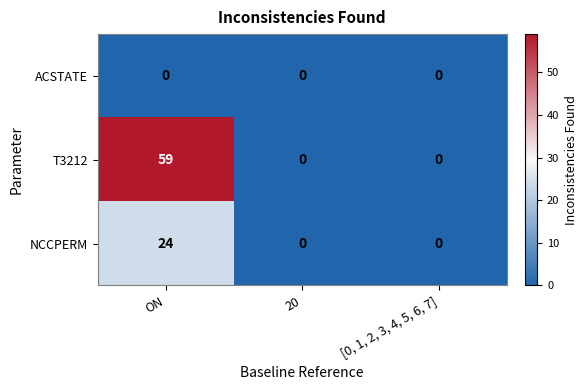

Count the number of categories in the chart.

3